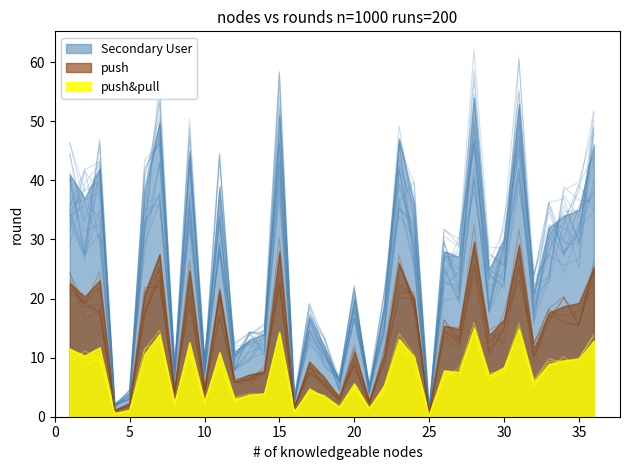

What is the change in value from 20 to 32?

+0.1